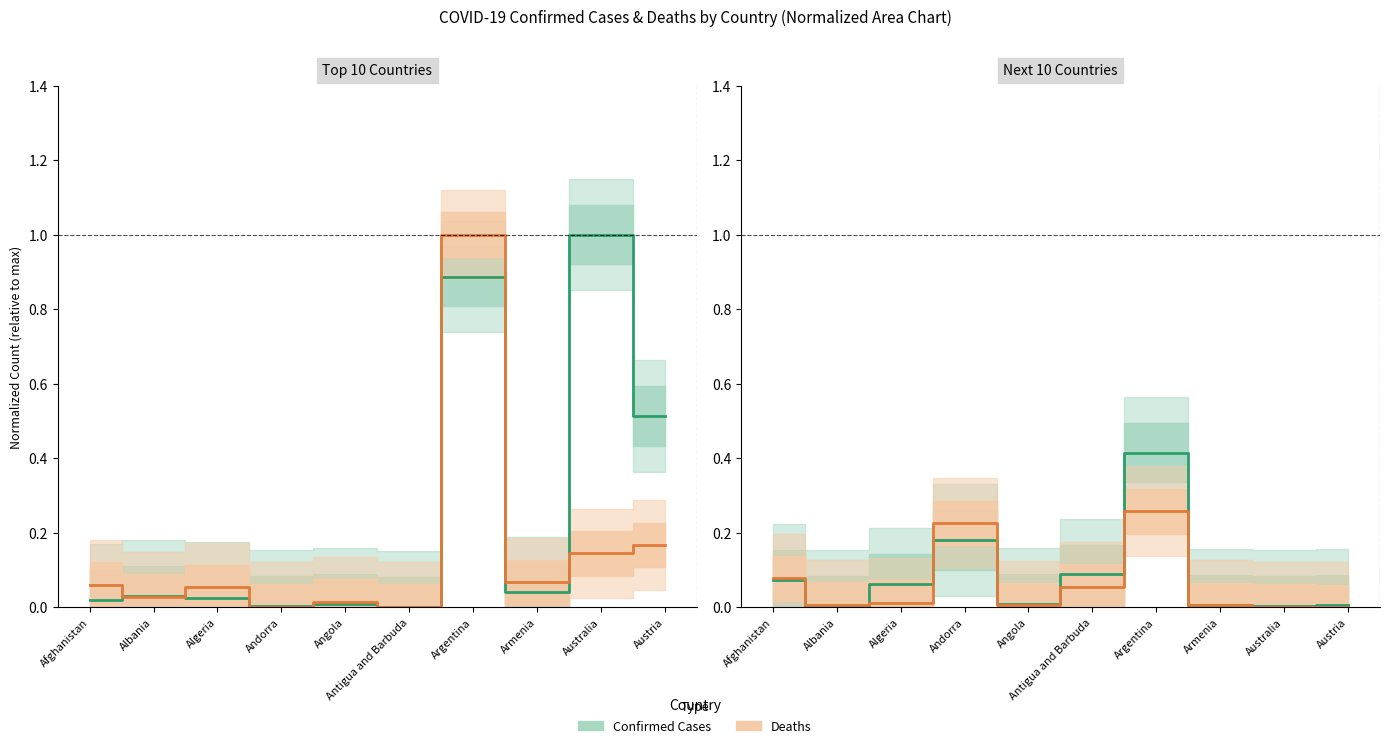

Which series has the largest total across all categories?

Confirmed